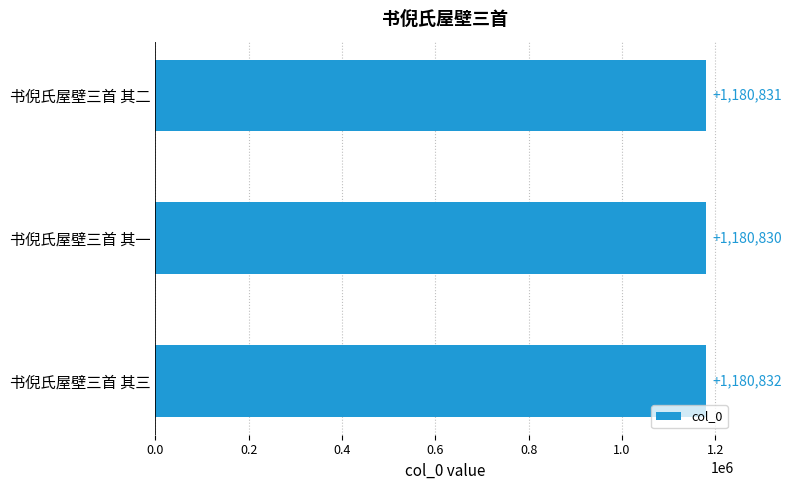

What is the ratio of the value at 书倪氏屋壁三首 其一 to the value at 书倪氏屋壁三首 其二?

1.0